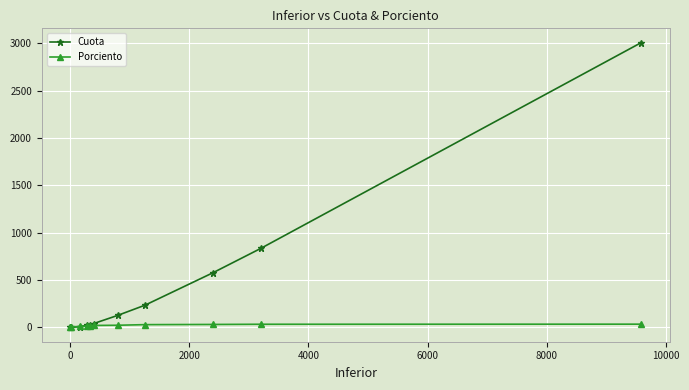

List the series in order of their peak value, lowest first.

Porciento, Cuota